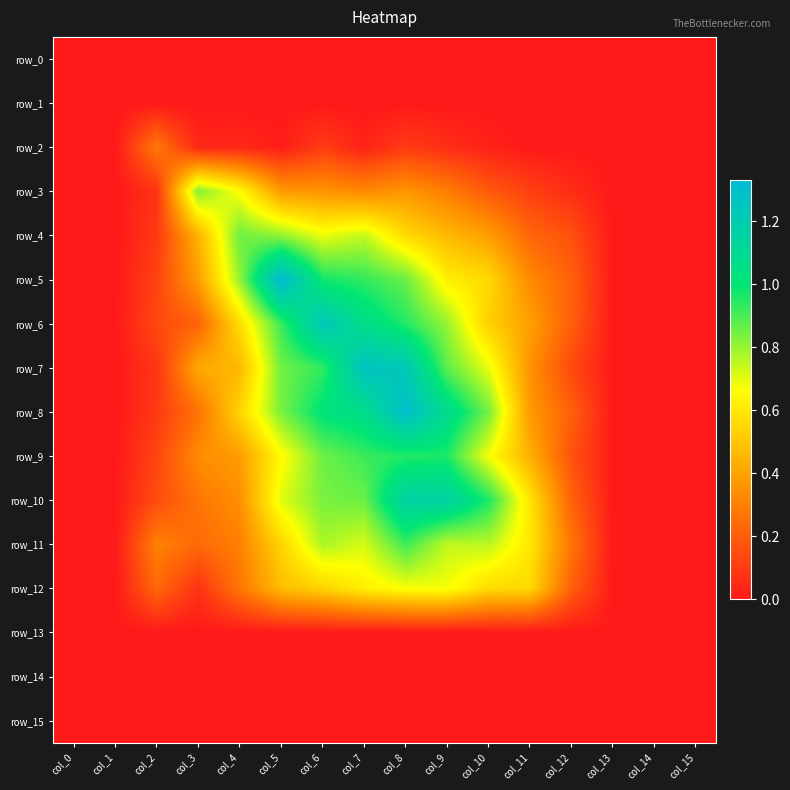

Which has a higher value, col_8 or col_4?

col_8